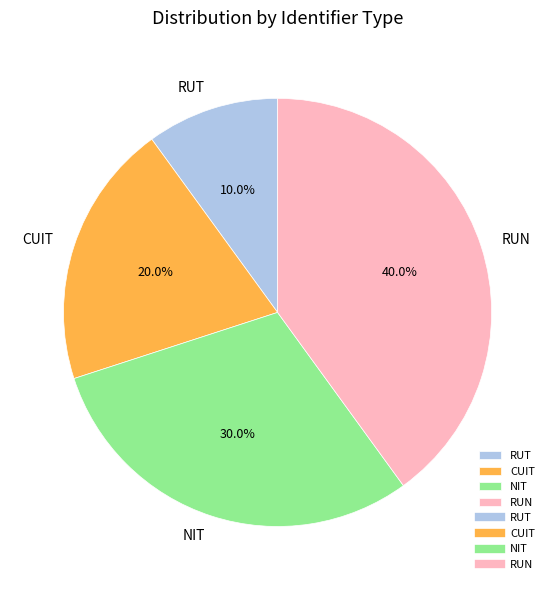

Between NIT and RUN, which is larger?

RUN